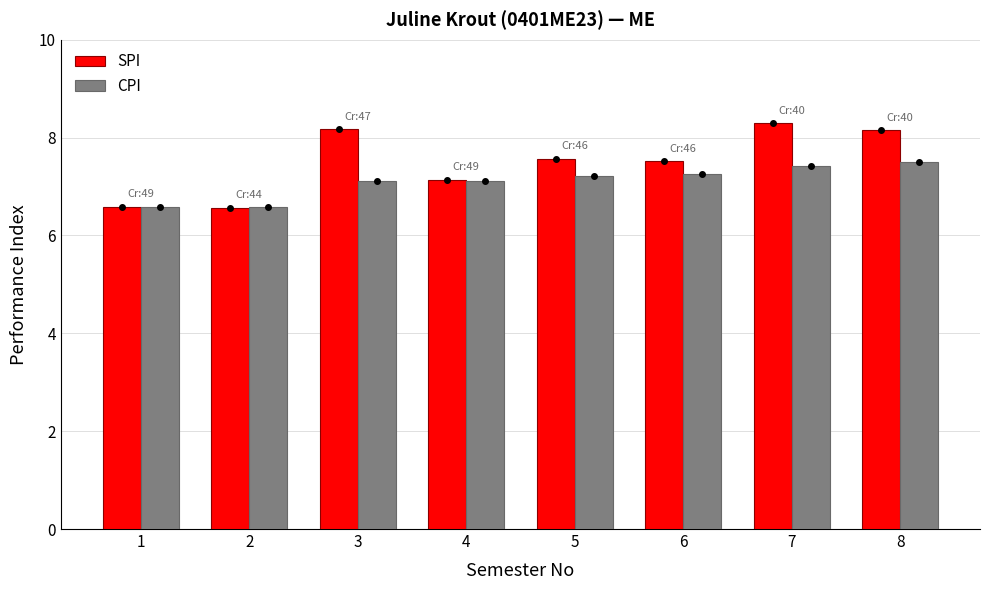

What is the sum of the SPI values at 8 and 4?

15.3